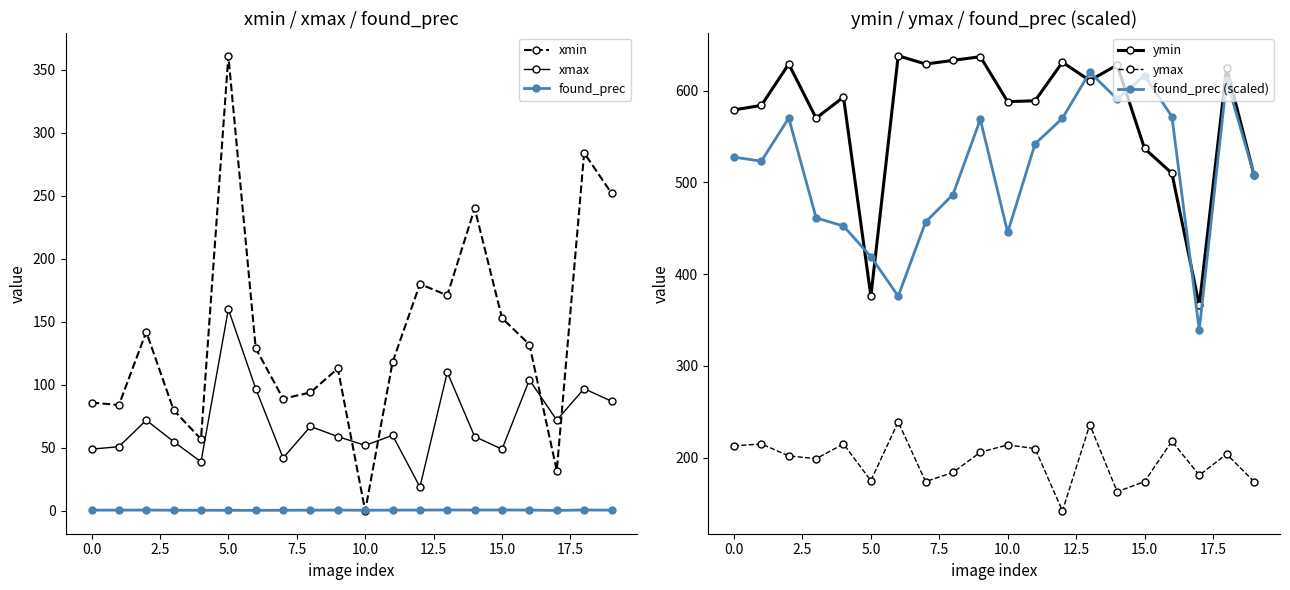

What is the value of the ymin point at the 8th from the left?

629.0